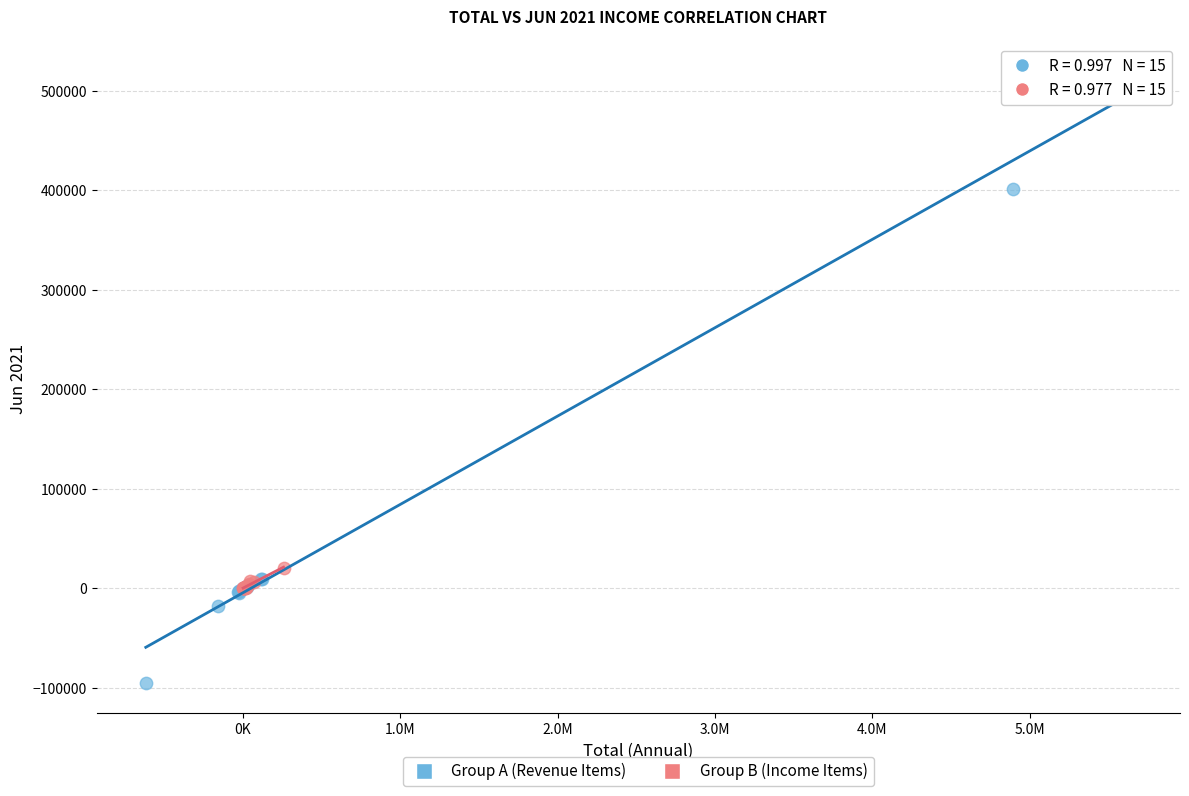

Which series has the largest Y range (max minus min)?

Group A (Revenue Items)